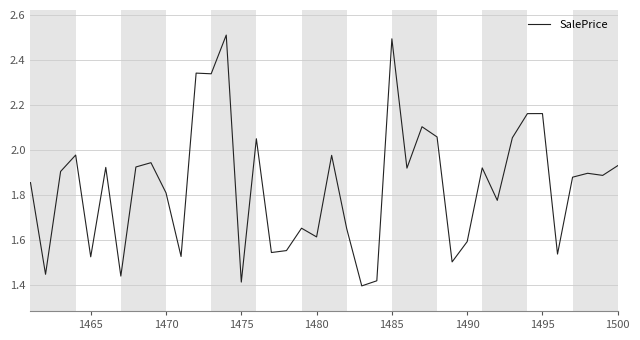

What is the greatest value displayed?

2.5